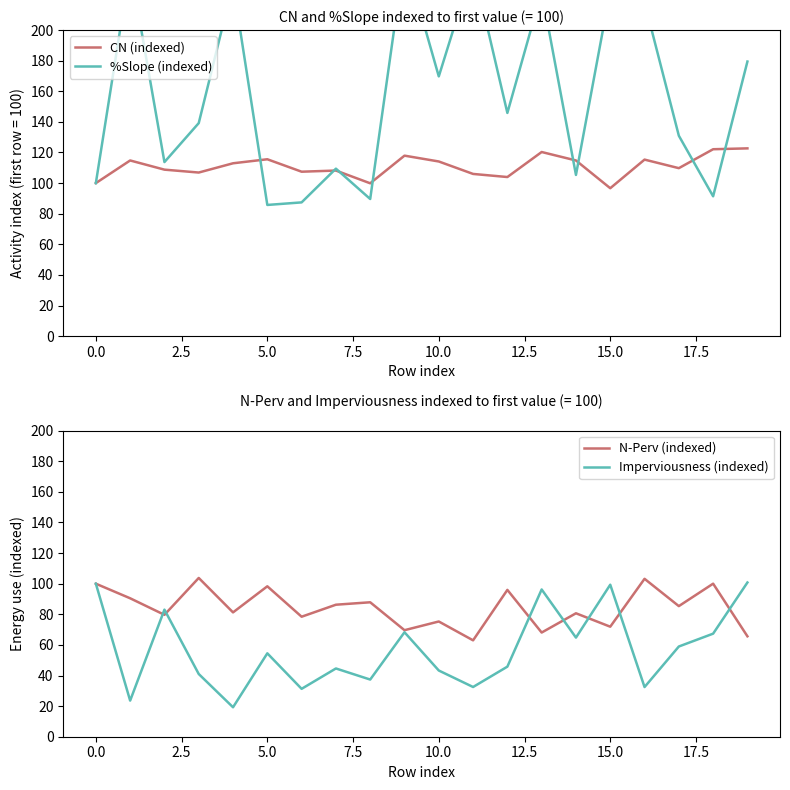

At which category is the sum across all series the highest?

13